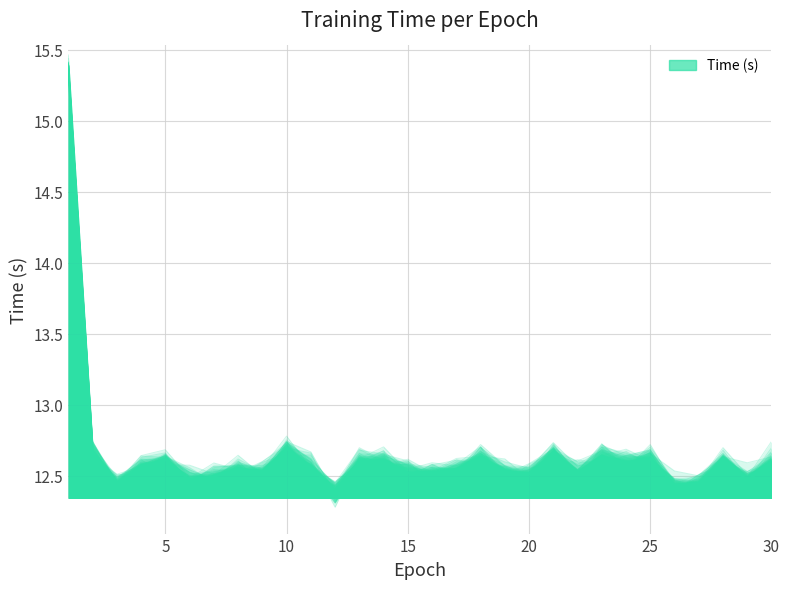

Reading left to right, list all the values displayed in this chart.

15.4	12.7	12.5	12.6	12.6	12.5	12.5	12.5	12.5	12.7	12.6	12.4	12.6	12.6	12.5	12.5	12.5	12.6	12.5	12.5	12.7	12.5	12.6	12.6	12.6	12.4	12.4	12.6	12.5	12.6